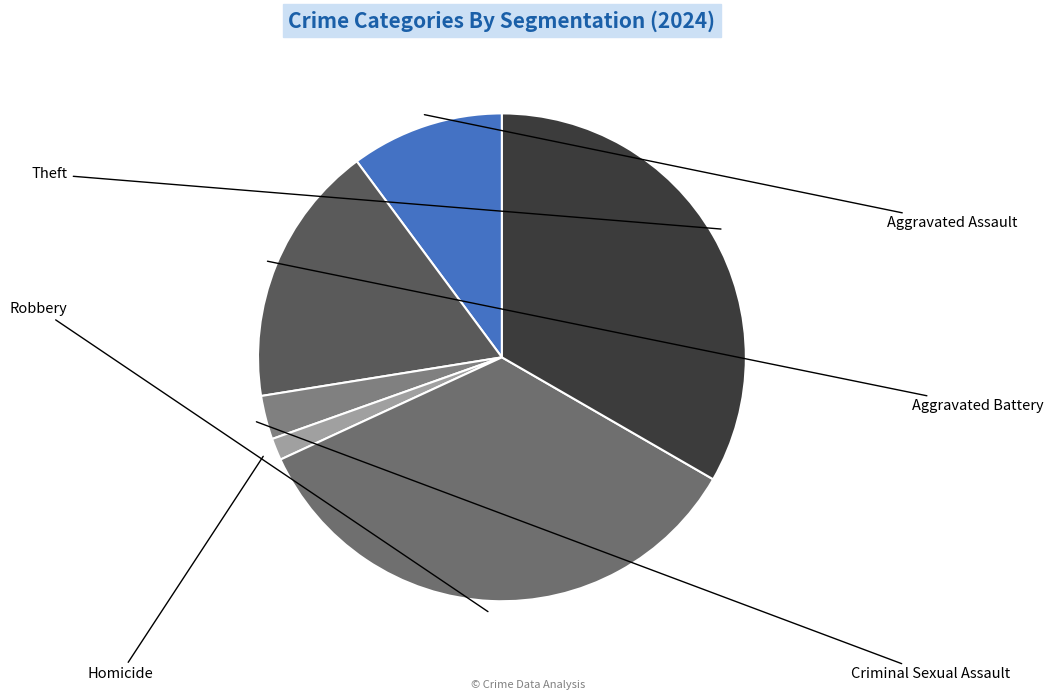

What is the total percentage of Criminal Sexual Assault and Aggravated Assault?

13.0%